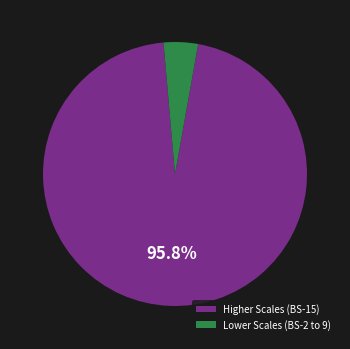

What percentage is NOT represented by Higher Scales (BS-15)?

4.2%